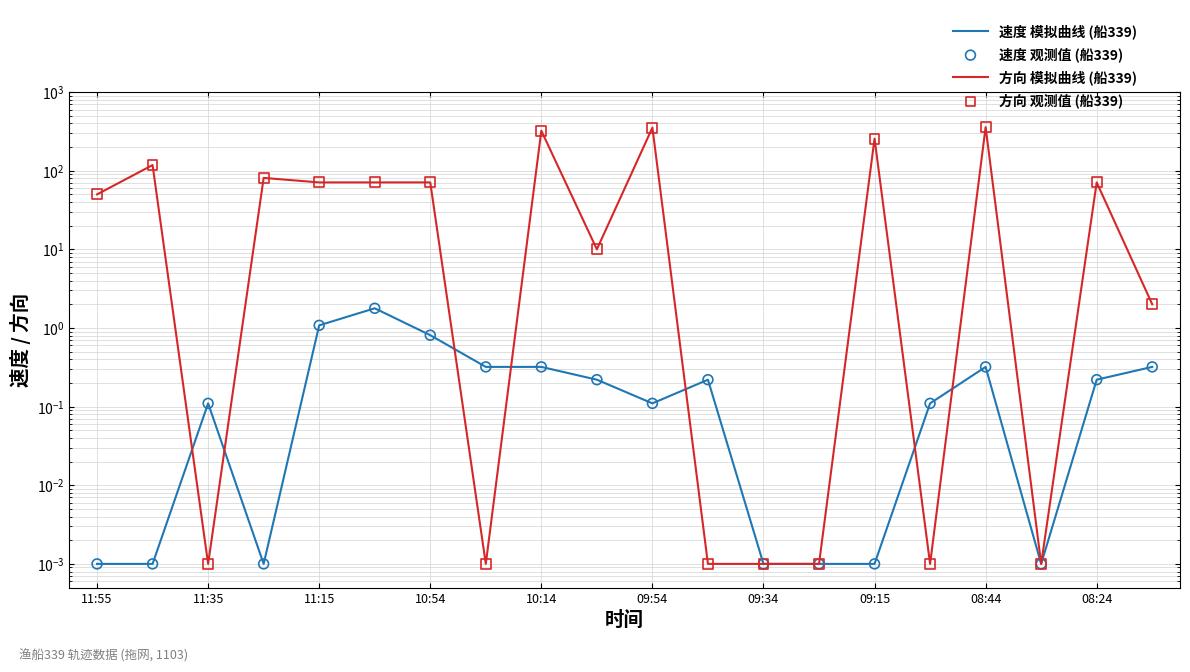

At how many categories does at least one series exceed 351?

2